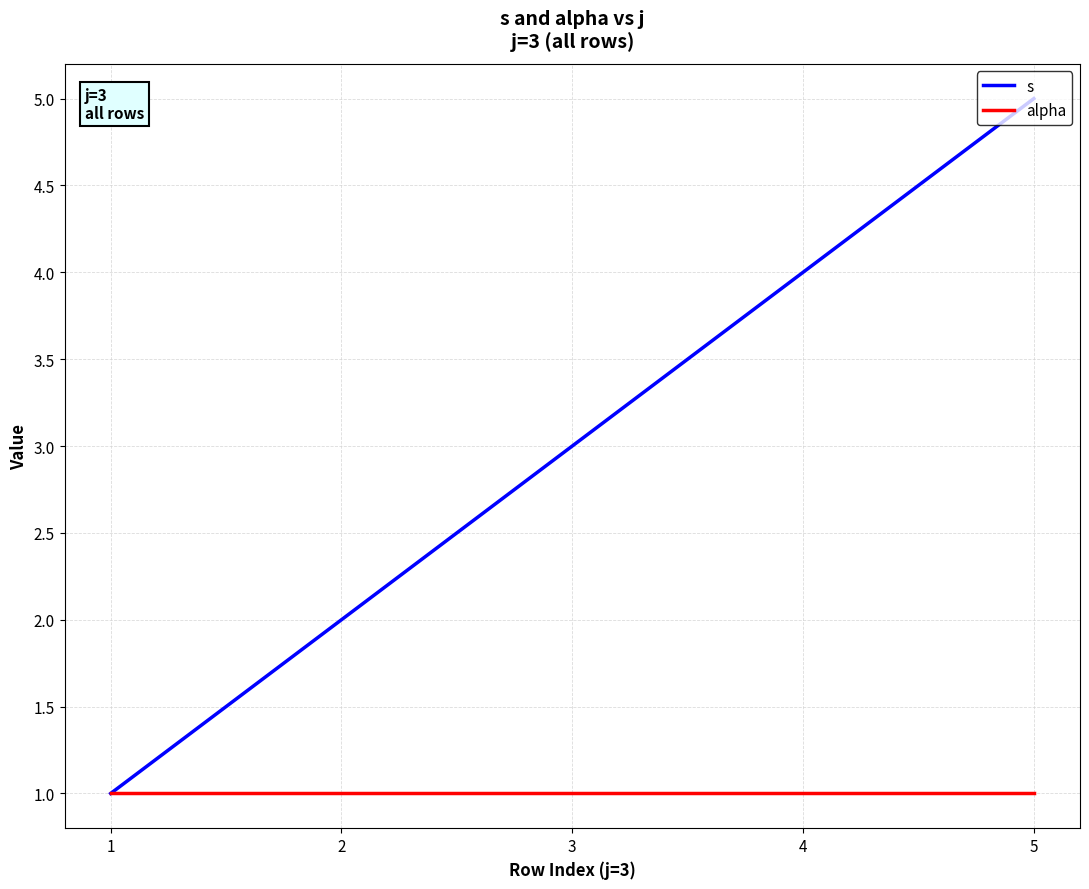

At which category is the sum across all series the highest?

5